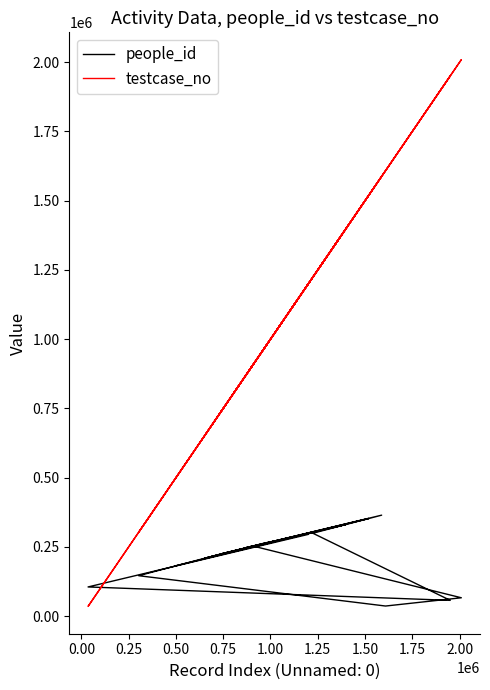

What is the value of the people_id point at the 13th from the left?

246483